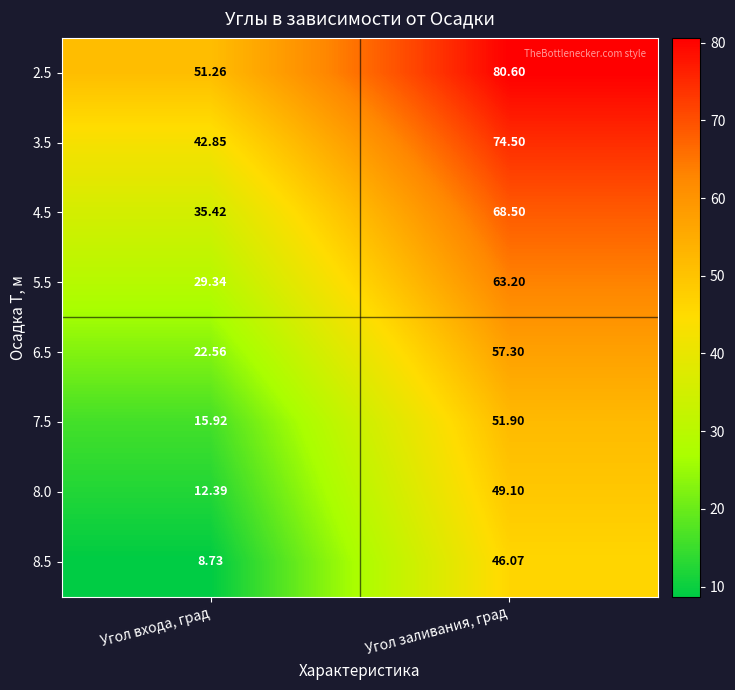

Which label corresponds to the smallest value in the chart?

Угол входа, град